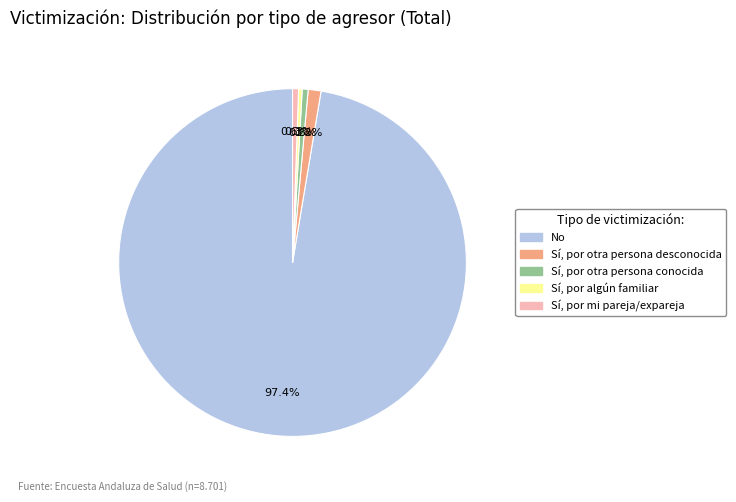

Is No the majority of the pie?

Yes